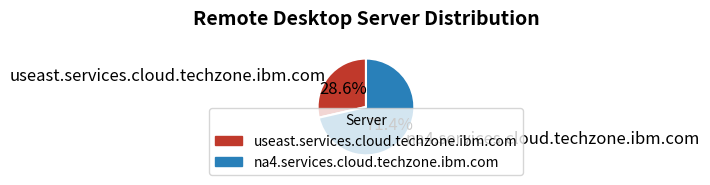

Rank the categories by value from lowest to highest.

useast.services.cloud.techzone.ibm.com, na4.services.cloud.techzone.ibm.com